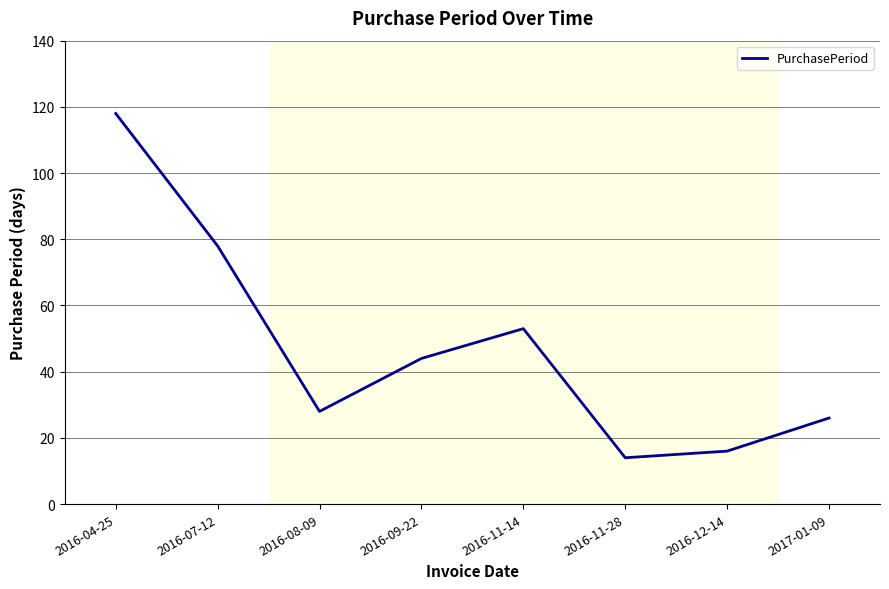

Is this an area chart (filled region under the line)?

No